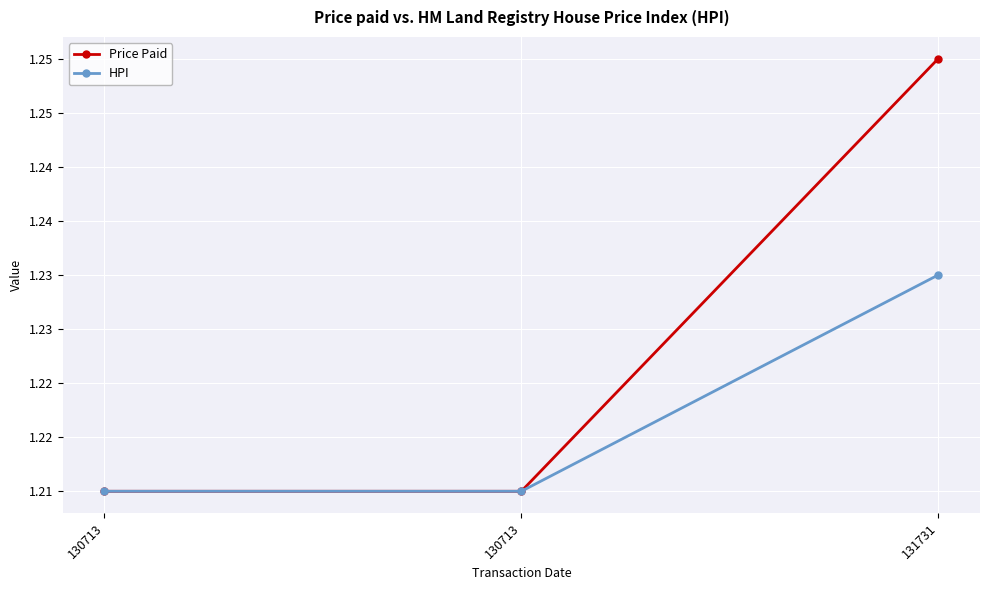

Is this an area chart (filled region under the line)?

No